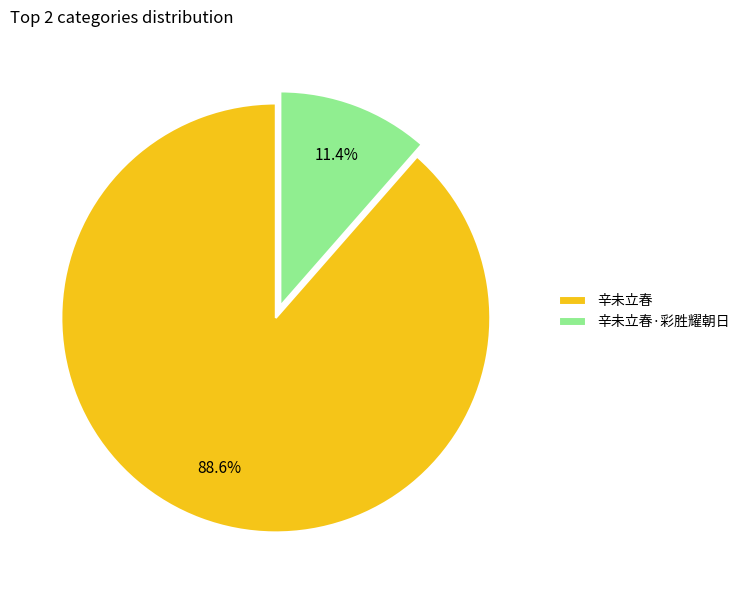

What is the total percentage of 辛未立春 and 辛未立春·彩胜耀朝日?

100.0%